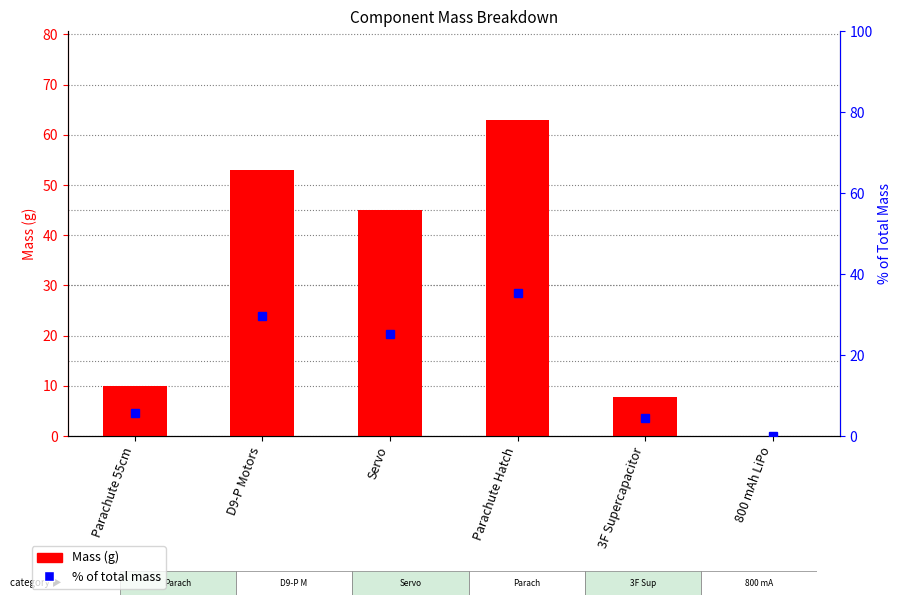

How many series are shown in this chart?

2